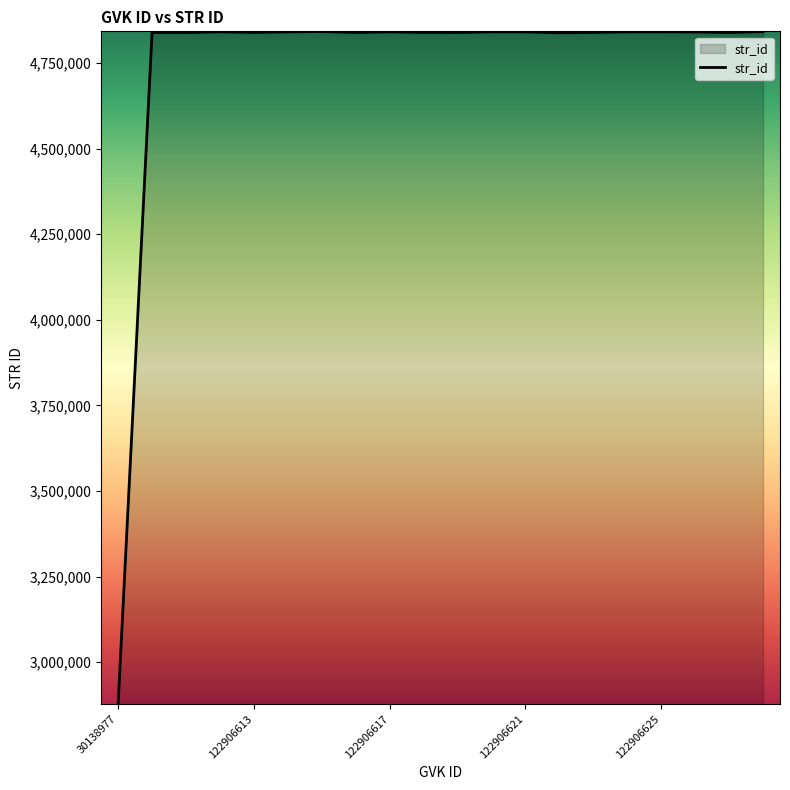

What is the maximum value shown in the chart?

4841766